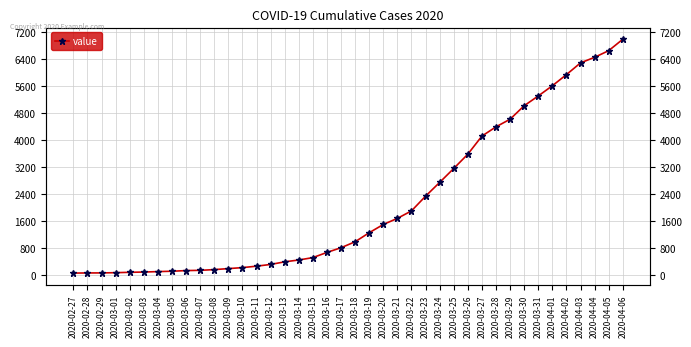

What is the sum of the values at 2020-03-01 and 2020-03-15?

599